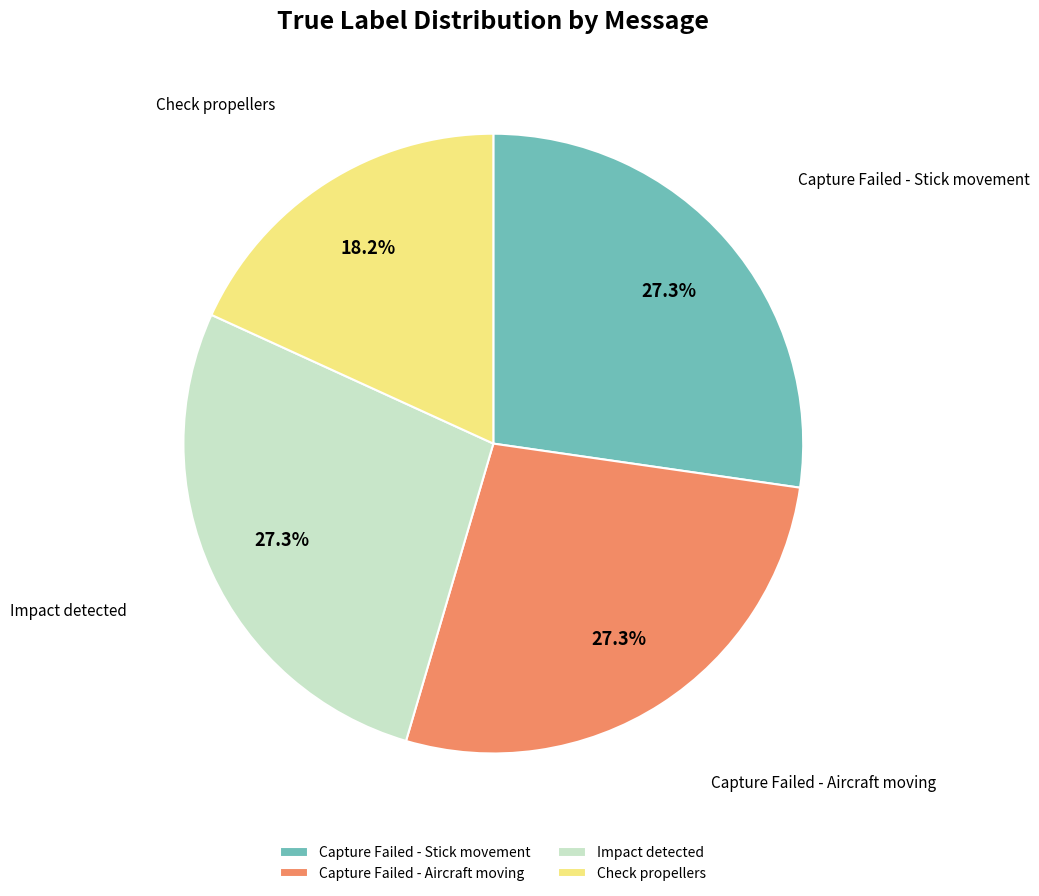

Count the number of slices in the pie.

4